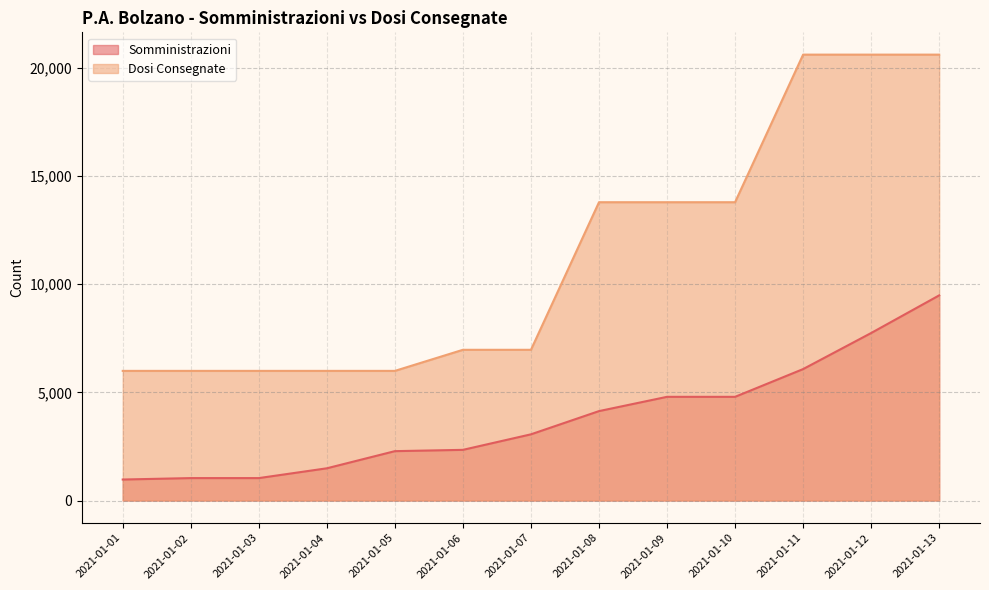

Between 2021-01-02 and 2021-01-09, which series saw the biggest shift?

Dosi Consegnate